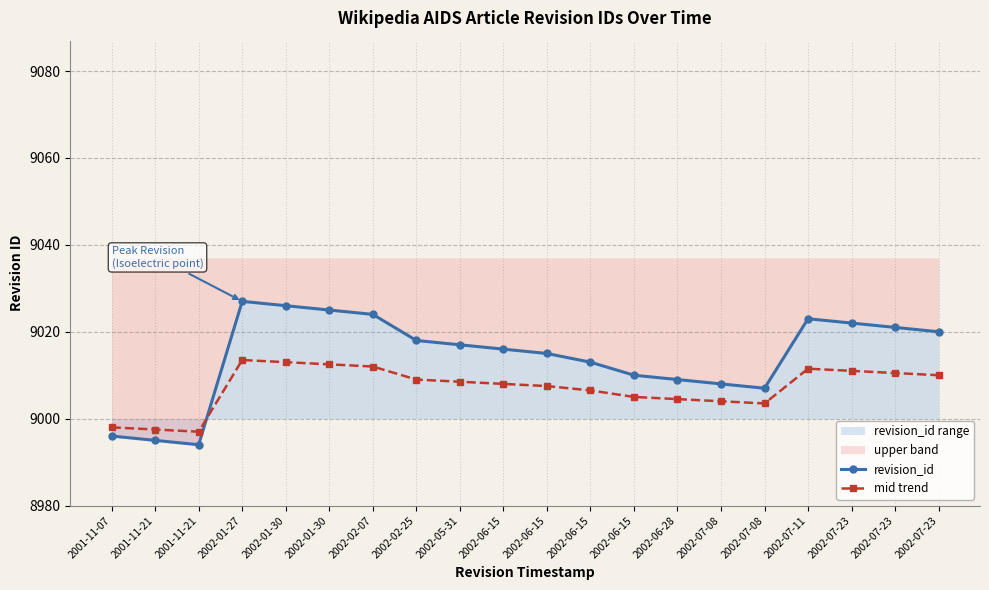

How many interior local peaks does the revision_id series have?

2